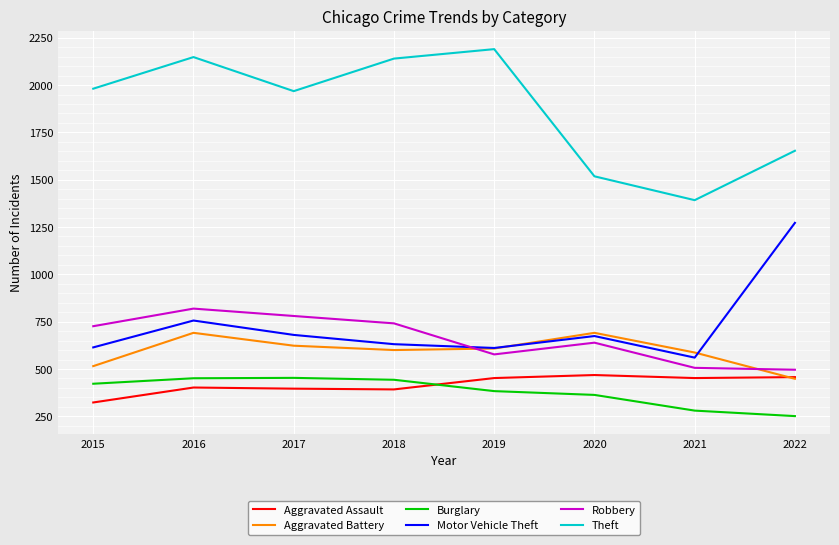

Between 2021 and 2022, which series saw the biggest shift?

Motor Vehicle Theft